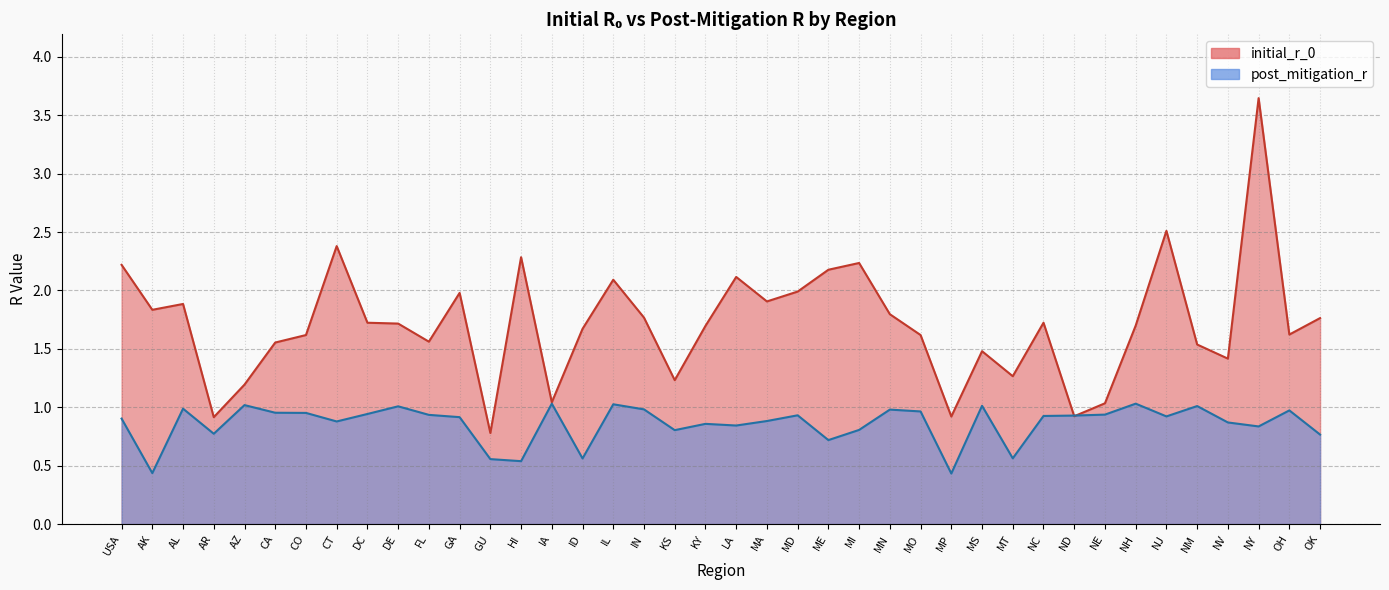

How many intersections are there between post_mitigation_r and initial_r_0?

2